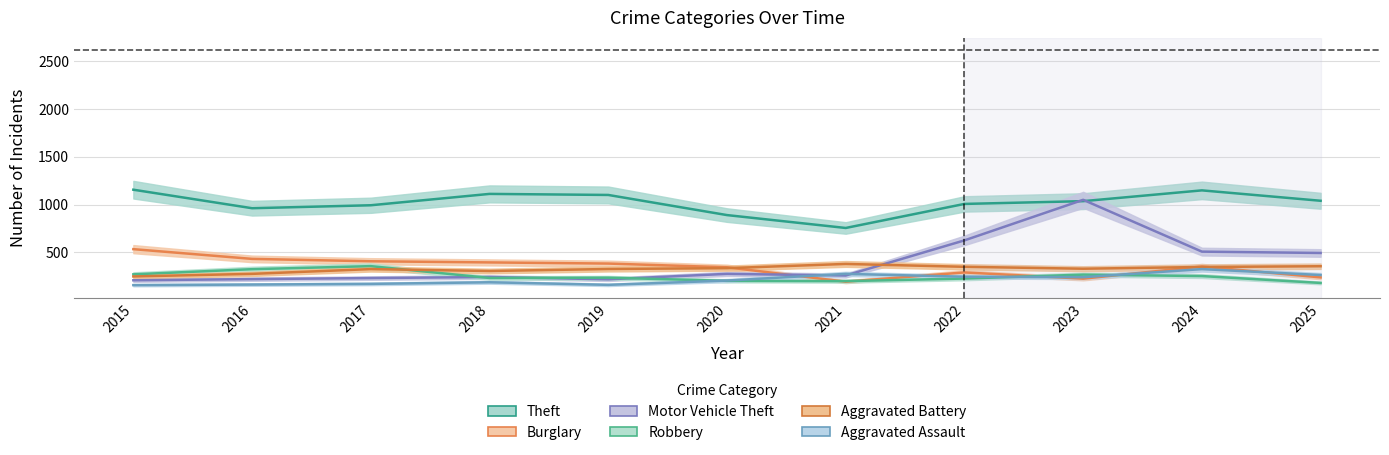

Where is the first local minimum for Aggravated Battery?

2018